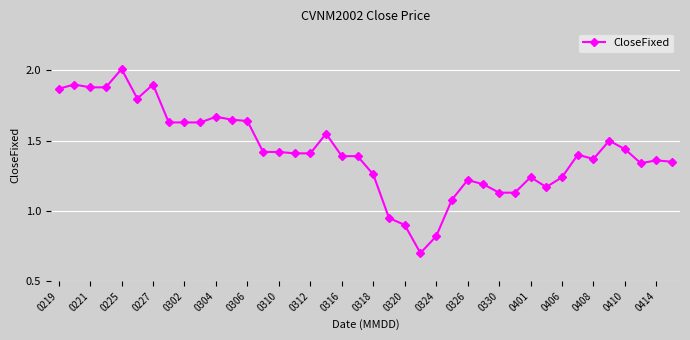

How many lines are shown in the chart?

1